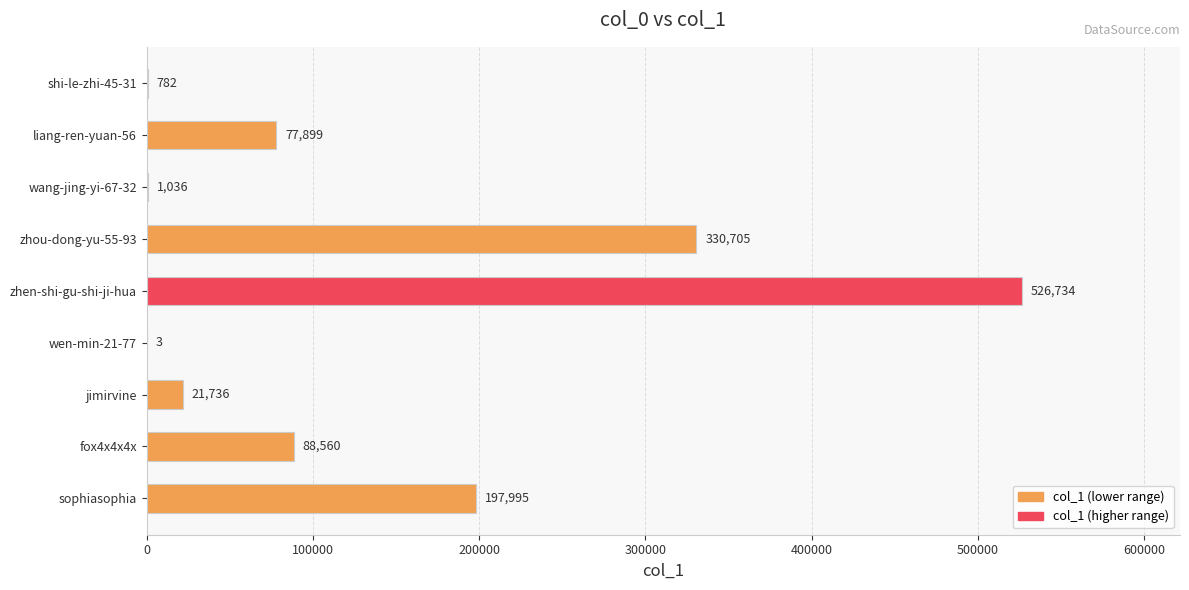

Reading top to bottom, transcribe all the data shown in this chart.

shi-le-zhi-45-31=782	liang-ren-yuan-56=77899	wang-jing-yi-67-32=1036	zhou-dong-yu-55-93=330705	zhen-shi-gu-shi-ji-hua=526734	wen-min-21-77=3	jimirvine=21736	fox4x4x4x=88560	sophiasophia=197995